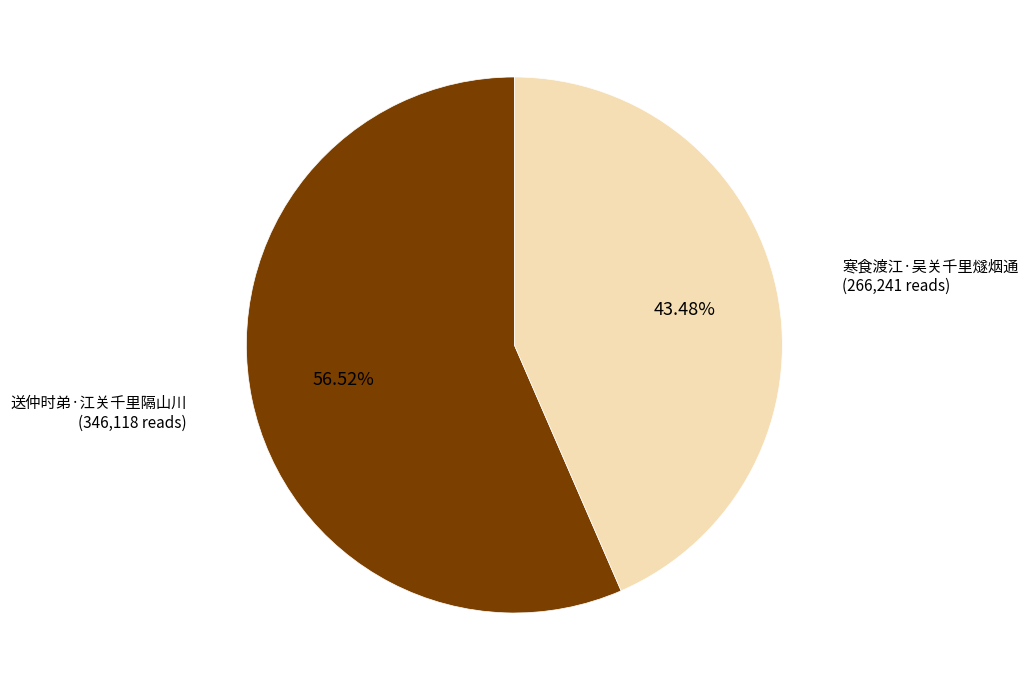

What is the smallest slice in the pie chart?

寒食渡江·吴关千里燧烟通